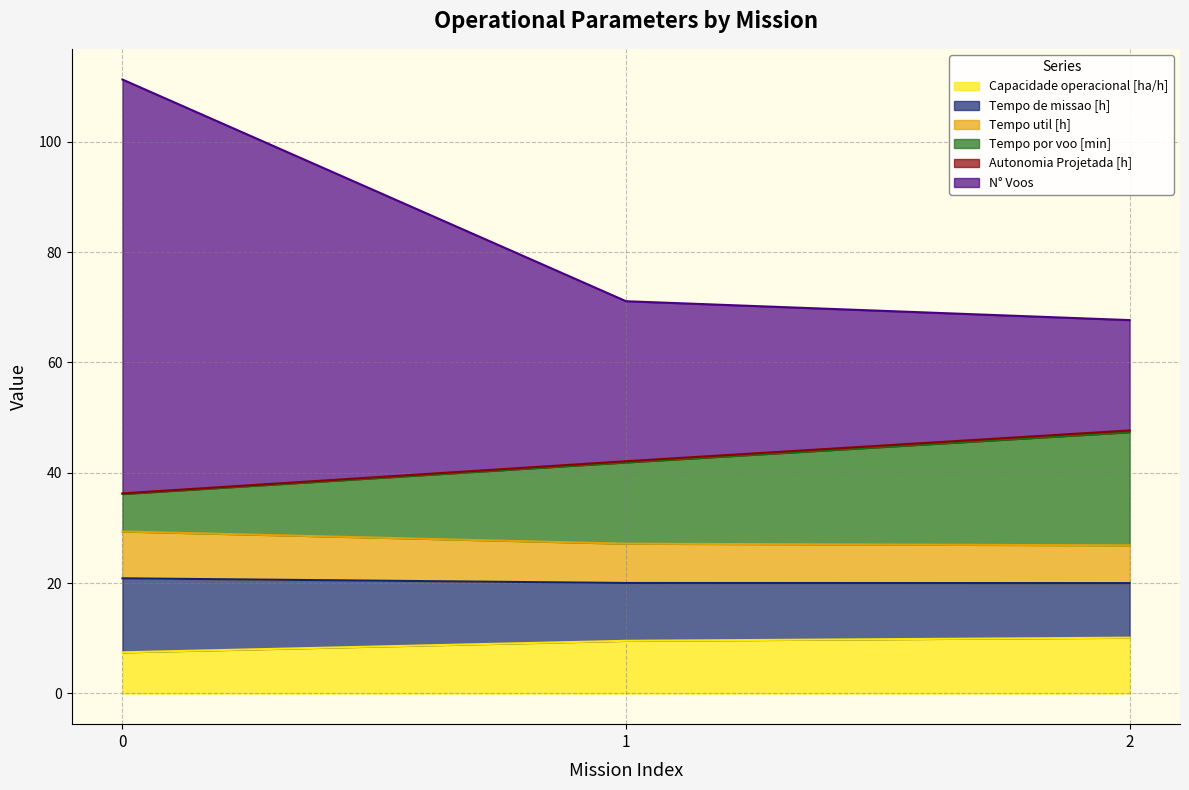

Rank the categories by Capacidade operacional [ha/h] value from highest to lowest.

2, 1, 0